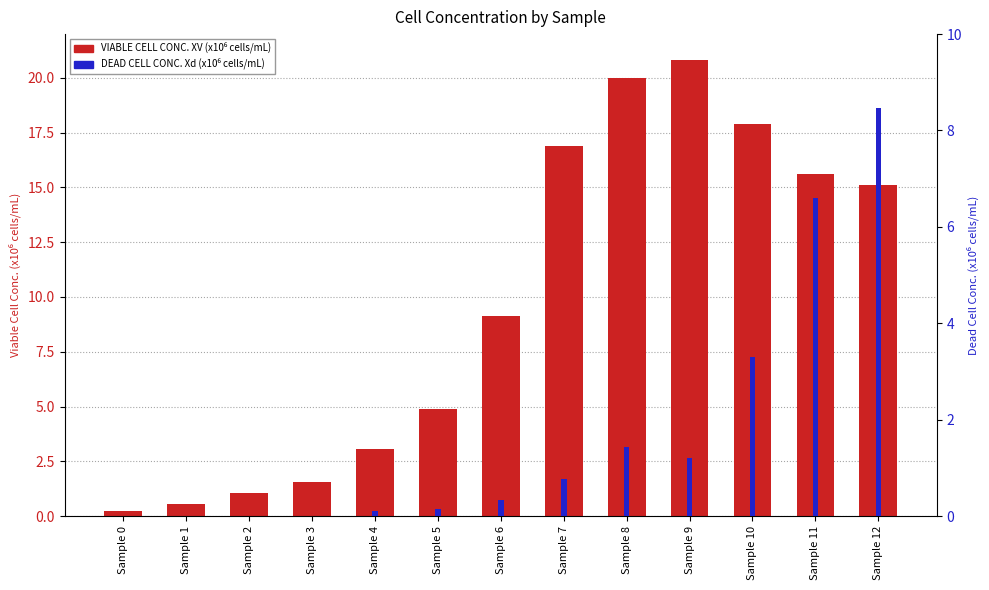

List the series in order of their peak value, lowest first.

DEAD CELL CONC. Xd (x106 cells/mL), VIABLE CELL CONC. XV (x106 cells/mL)